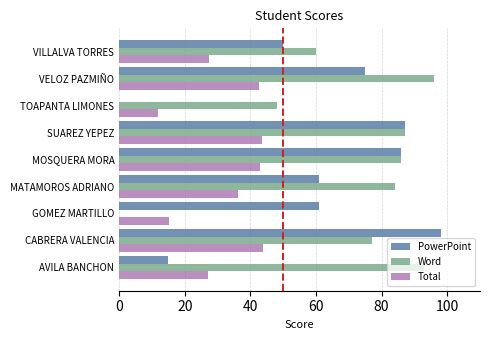

The value of Word at AVILA BANCHON is 28.7. True or false?

False